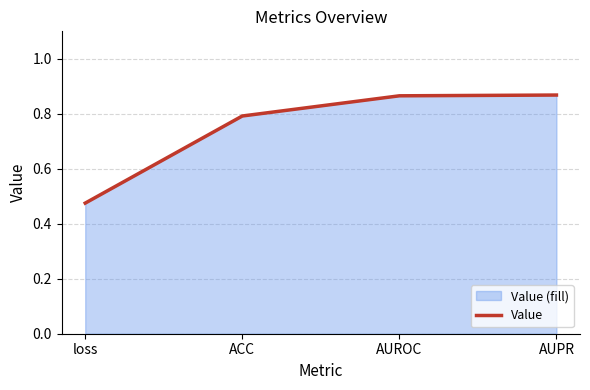

At which category does the chart reach its peak across all series?

AUPR